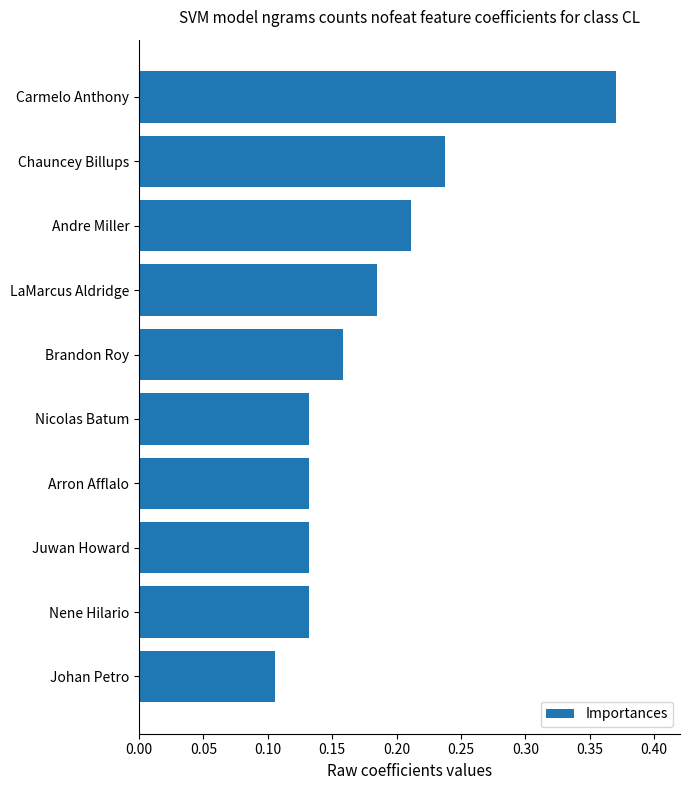

Is it true that the value at Arron Afflalo is 0.2?

False